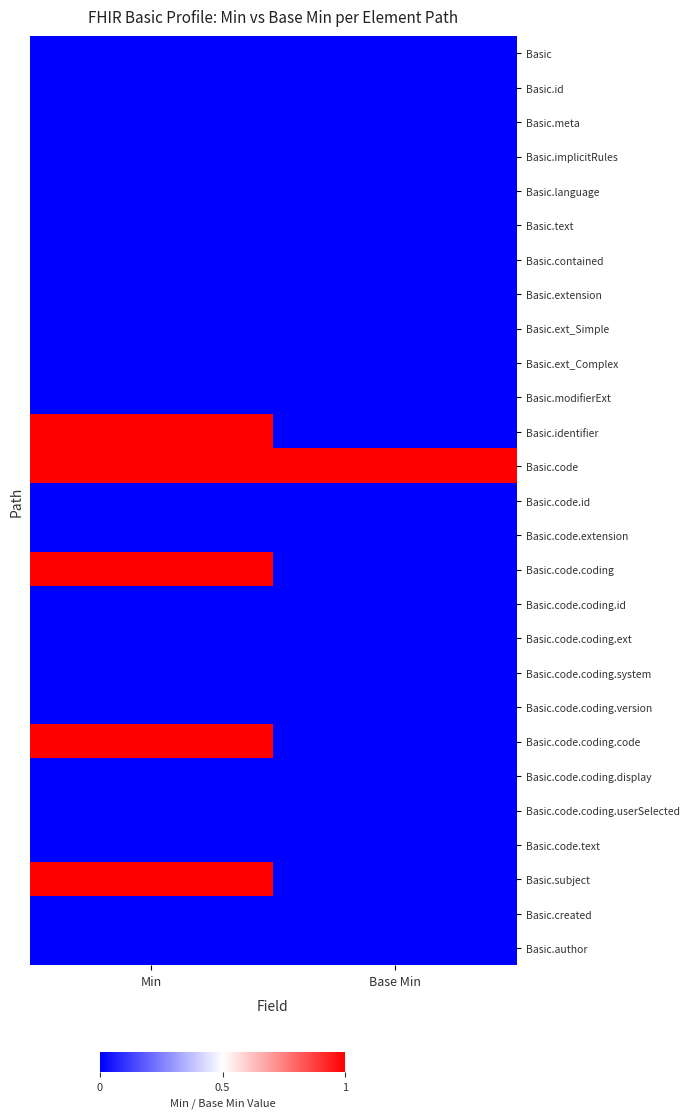

Which category has the lowest value in the Basic.ext_Simple series?

Min